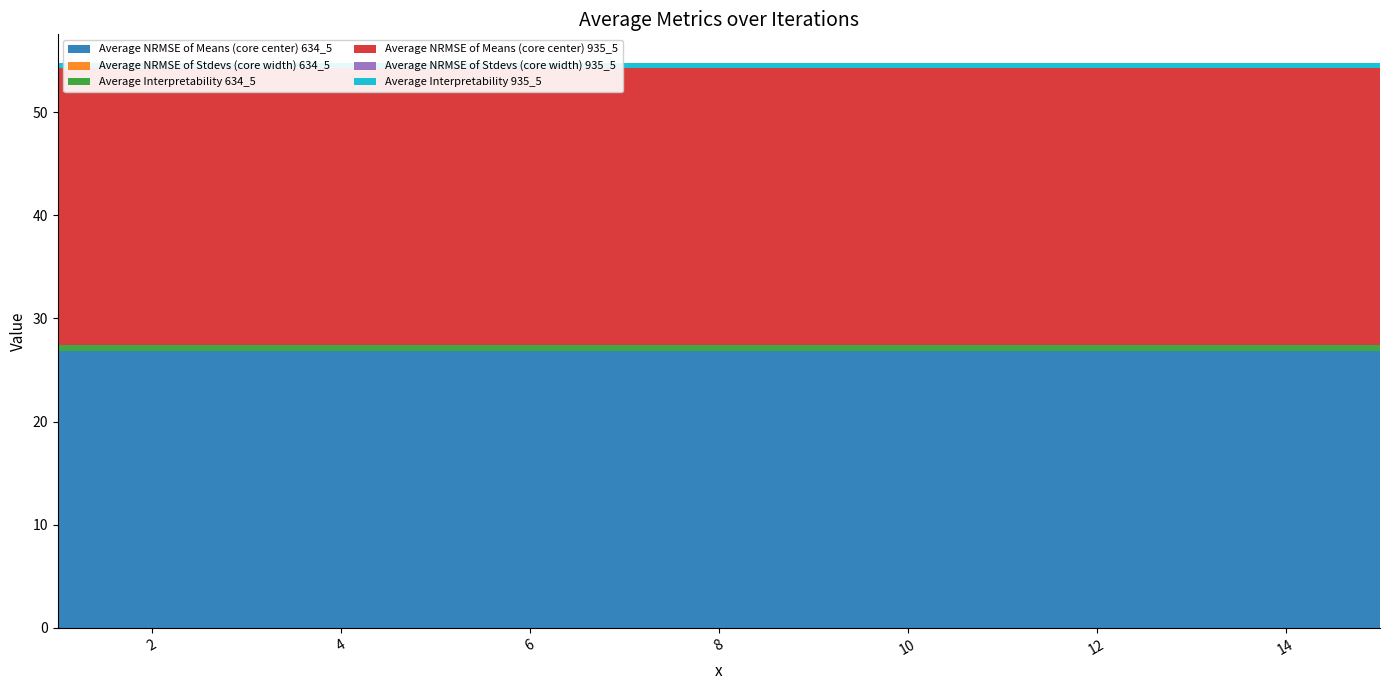

Reading left to right, list all the values displayed in this chart.

Average NRMSE of Means (core center) 634_5: 1=26.9	2=26.9	3=26.9	4=26.9	5=26.9	6=26.9	7=26.9	8=26.9	9=26.9	10=26.9	11=26.9	12=26.9	13=26.9	14=26.9	15=26.9
Average NRMSE of Stdevs (core width) 634_5: 1=0.0	2=0.0	3=0.0	4=0.0	5=0.0	6=0.0	7=0.0	8=0.0	9=0.0	10=0.0	11=0.0	12=0.0	13=0.0	14=0.0	15=0.0
Average Interpretability 634_5: 1=0.5	2=0.5	3=0.5	4=0.5	5=0.5	6=0.5	7=0.5	8=0.5	9=0.5	10=0.5	11=0.5	12=0.5	13=0.5	14=0.5	15=0.5
Average NRMSE of Means (core center) 935_5: 1=26.9	2=26.9	3=26.9	4=26.9	5=26.9	6=26.9	7=26.9	8=26.9	9=26.9	10=26.9	11=26.9	12=26.9	13=26.9	14=26.9	15=26.9
Average NRMSE of Stdevs (core width) 935_5: 1=0.0	2=0.0	3=0.0	4=0.0	5=0.0	6=0.0	7=0.0	8=0.0	9=0.0	10=0.0	11=0.0	12=0.0	13=0.0	14=0.0	15=0.0
Average Interpretability 935_5: 1=0.5	2=0.5	3=0.5	4=0.5	5=0.5	6=0.5	7=0.5	8=0.5	9=0.5	10=0.5	11=0.5	12=0.5	13=0.5	14=0.5	15=0.5